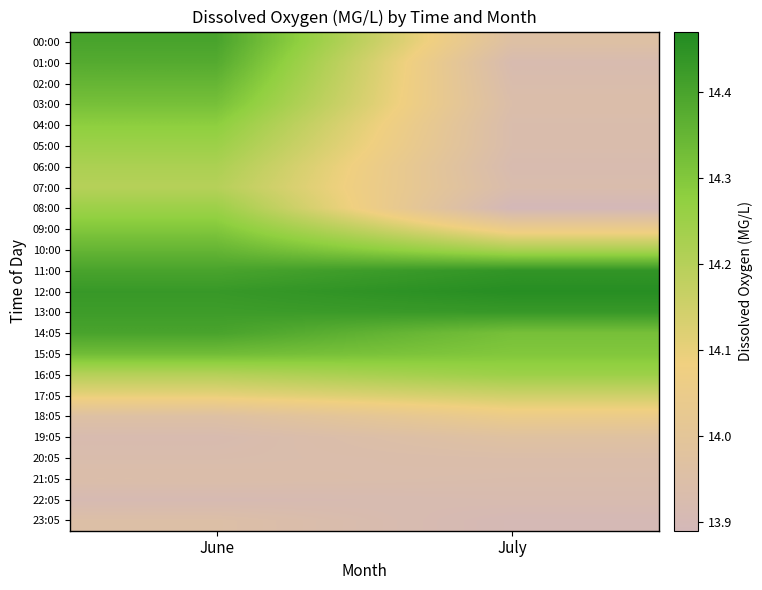

At July, list the series in order from smallest to largest.

08:00, 23:05, 01:00, 06:00, 22:05, 02:00, 04:00, 05:00, 07:00, 21:05, 03:00, 20:05, 00:00, 19:05, 09:00, 18:05, 17:05, 10:00, 16:05, 15:05, 14:05, 13:00, 11:00, 12:00